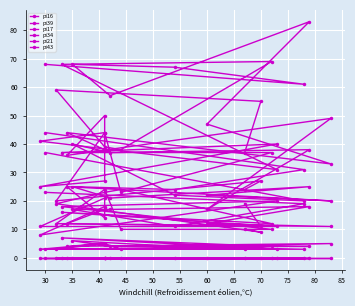

What is the difference between the maximum and minimum values in the pi16 series?

36